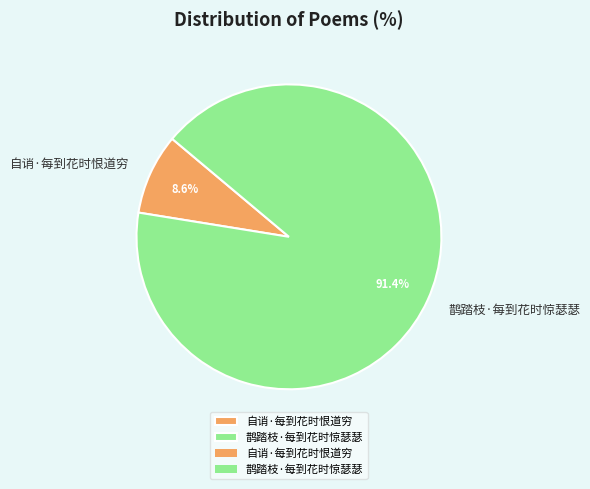

True or false: 鹊踏枝·每到花时惊瑟瑟 accounts for 91% of the total.

True